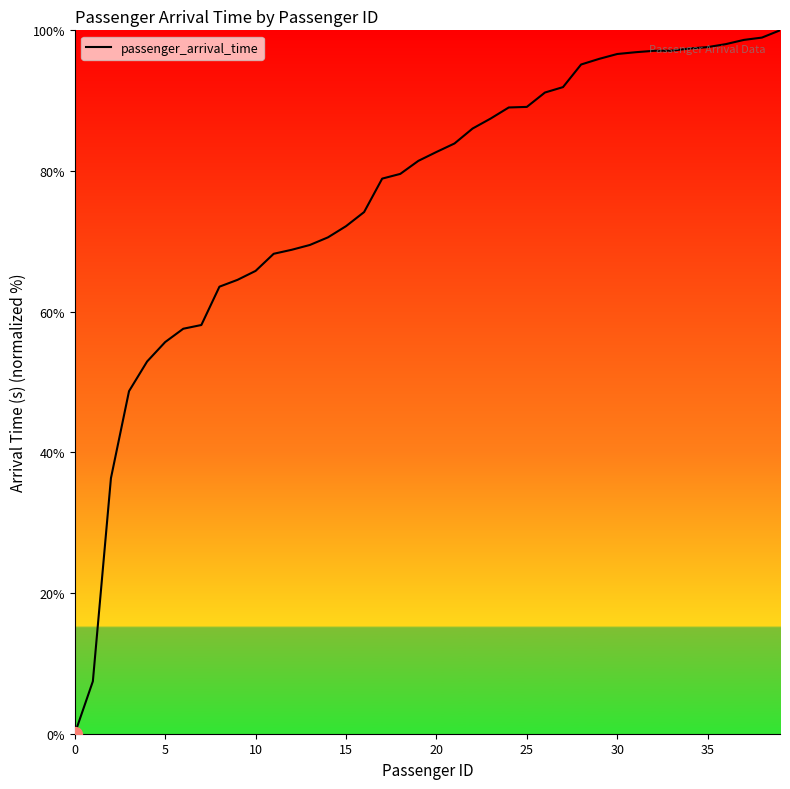

What is the average value?

76.1